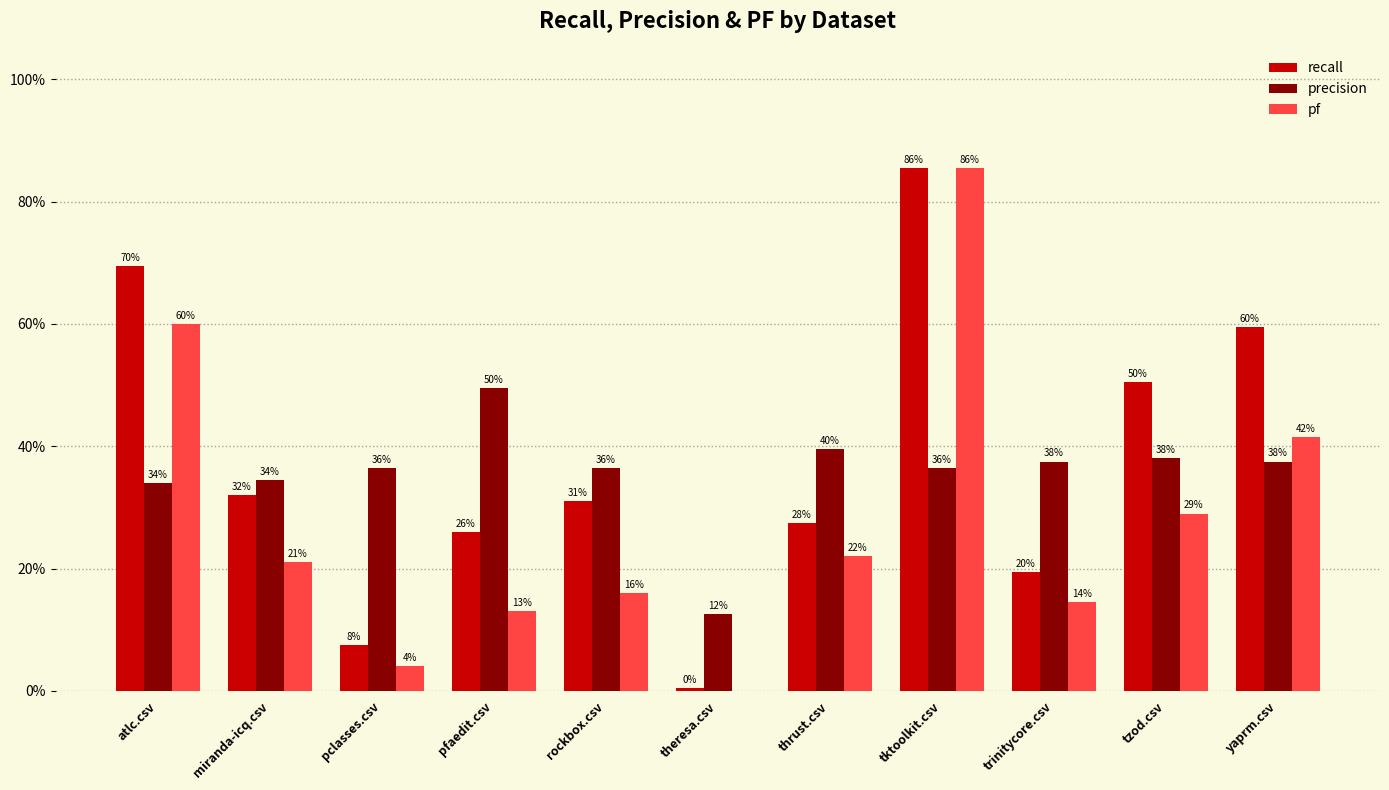

What are all the series names shown in the legend?

recall, precision, pf